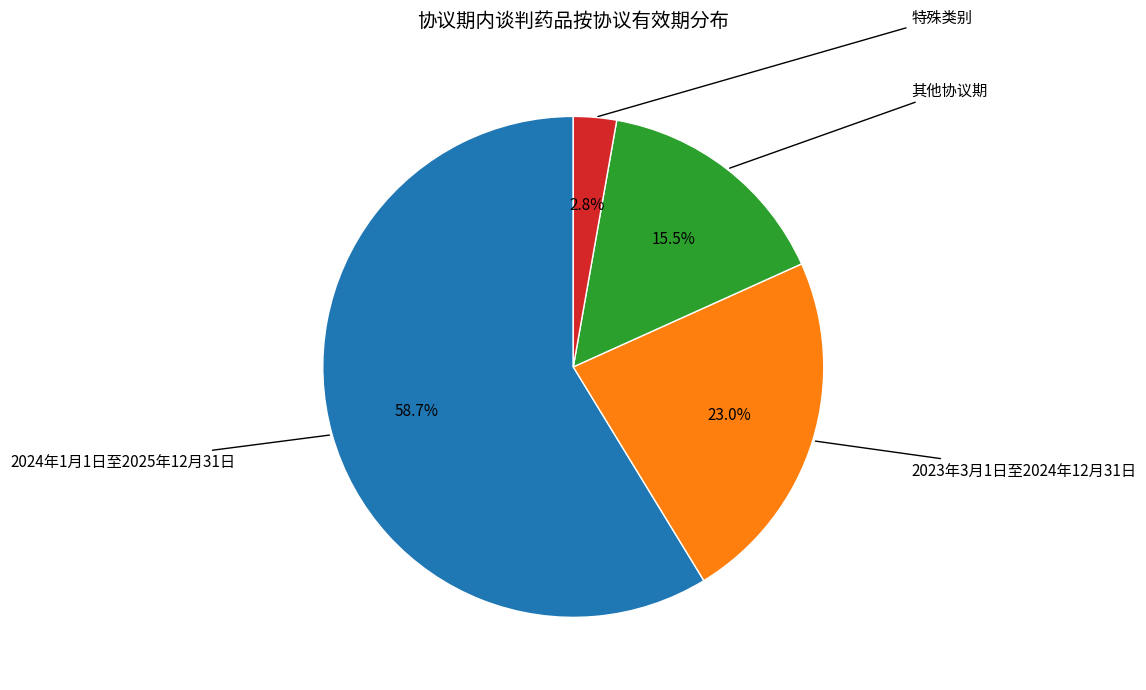

Does any single category account for the majority?

Yes